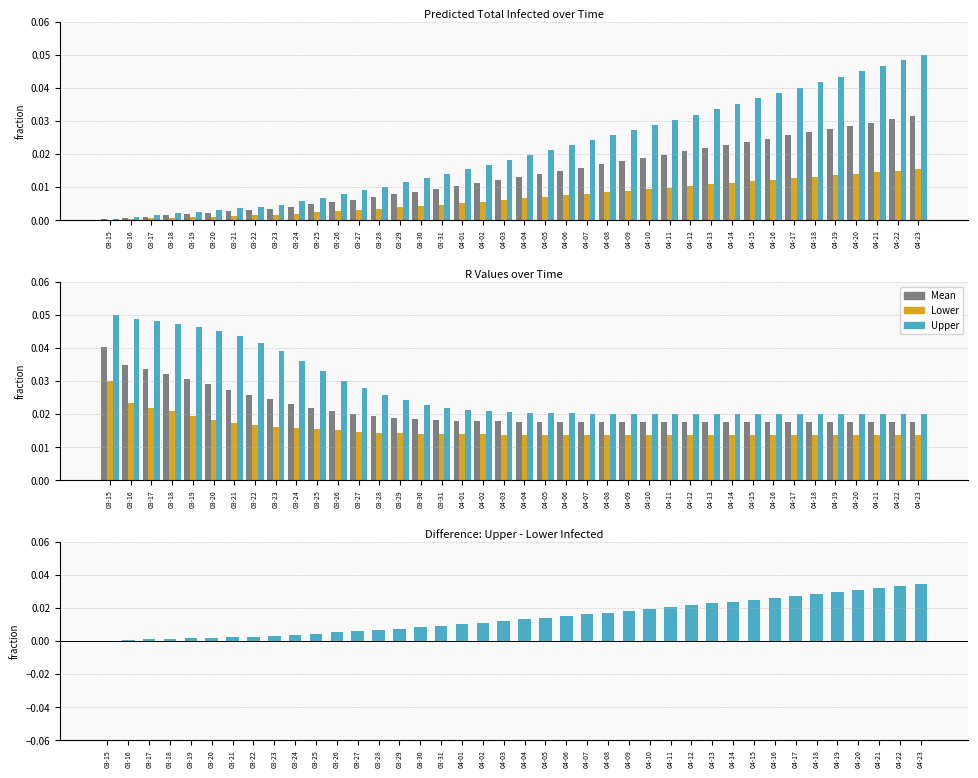

Reading left to right, extract all data points from this chart.

predicted_total_infected_mean: 0.0	0.0	0.0	0.0	0.0	0.0	0.0	0.0	0.0	0.0	0.0	0.0	0.0	0.0	0.0	0.0	0.0	0.0	0.0	0.0	0.0	0.0	0.0	0.0	0.0	0.0	0.0	0.0	0.0	0.0	0.0	0.0	0.0	0.0	0.0	0.0	0.0	0.0	0.0	0.0
predicted_total_infected_lower: 0.0	0.0	0.0	0.0	0.0	0.0	0.0	0.0	0.0	0.0	0.0	0.0	0.0	0.0	0.0	0.0	0.0	0.0	0.0	0.0	0.0	0.0	0.0	0.0	0.0	0.0	0.0	0.0	0.0	0.0	0.0	0.0	0.0	0.0	0.0	0.0	0.0	0.0	0.0	0.0
predicted_total_infected_upper: 0.0	0.0	0.0	0.0	0.0	0.0	0.0	0.0	0.0	0.0	0.0	0.0	0.0	0.0	0.0	0.0	0.0	0.0	0.0	0.0	0.0	0.0	0.0	0.0	0.0	0.0	0.0	0.0	0.0	0.0	0.0	0.0	0.0	0.0	0.0	0.0	0.0	0.0	0.0	0.1